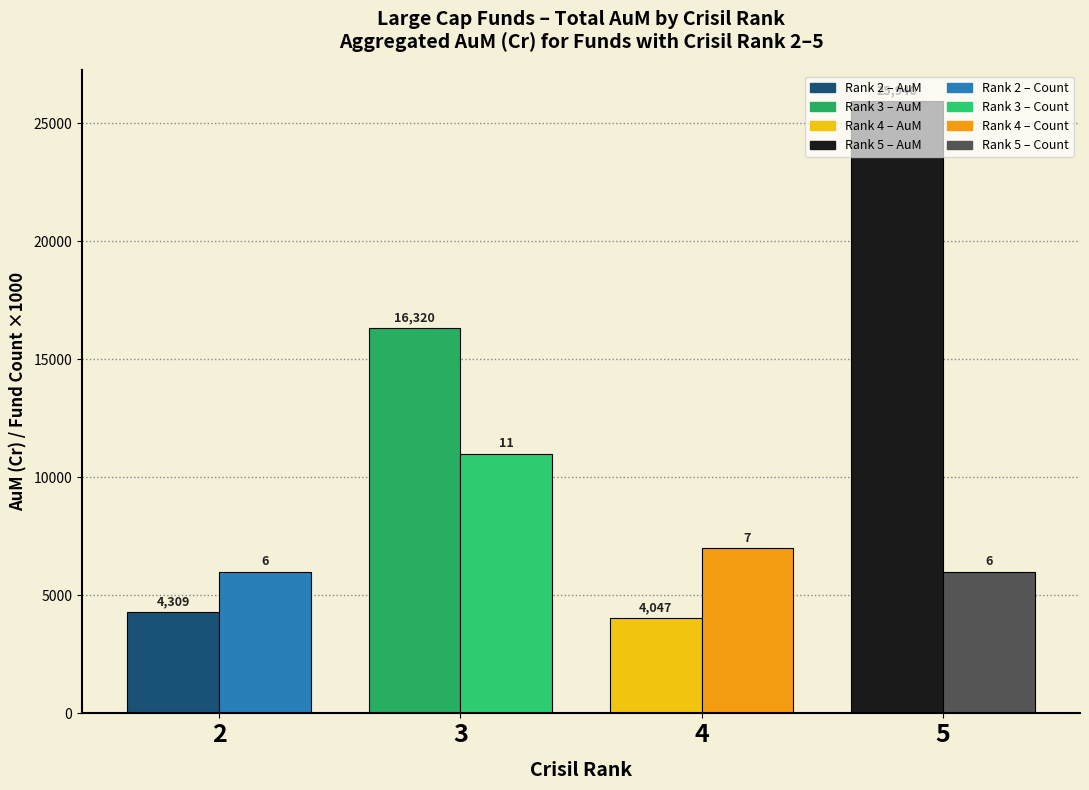

At which category is the sum across all series the highest?

5